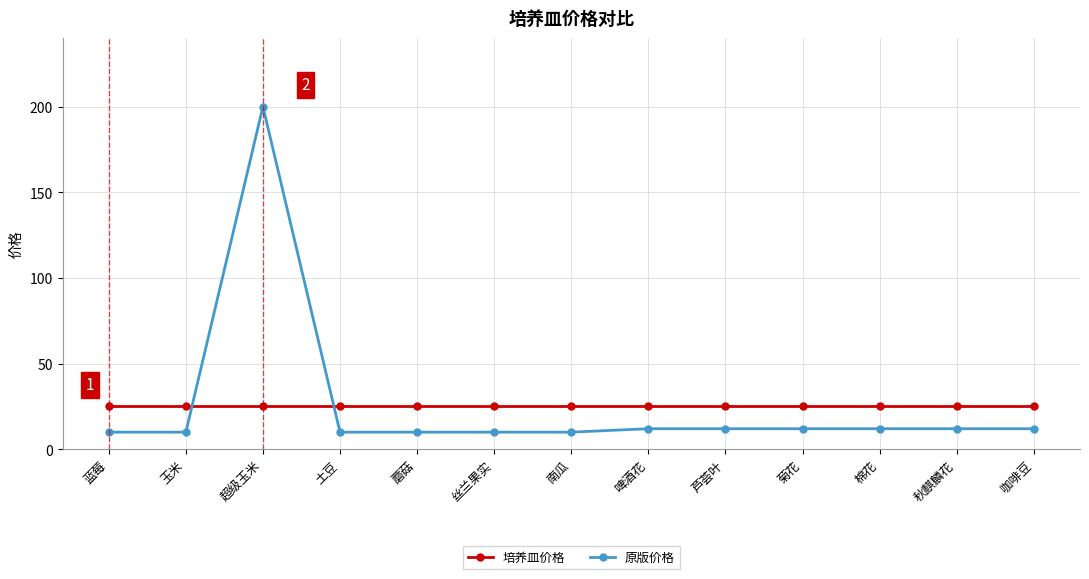

What is the sum of the 原版价格 values at 啤酒花 and 芦荟叶?

24